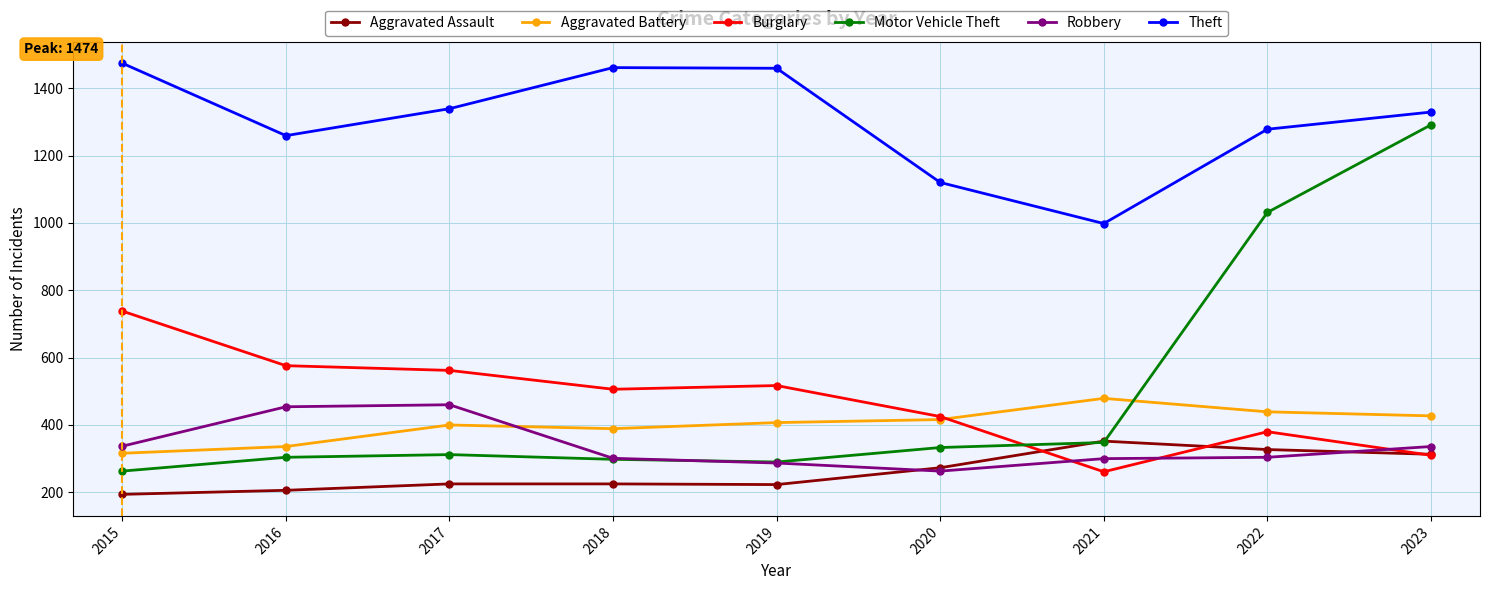

In Theft, how many points are lower than both neighbors (excluding endpoints)?

2